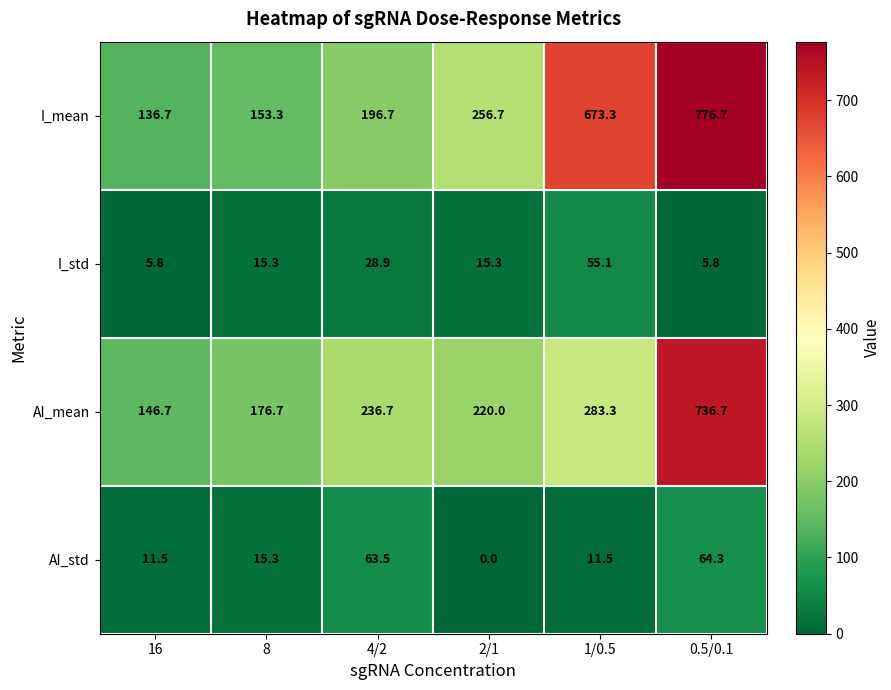

Reading right to left, what are all the values shown in this chart?

I_mean: 776.7	673.3	256.7	196.7	153.3	136.7
I_std: 5.8	55.1	15.3	28.9	15.3	5.8
AI_mean: 736.7	283.3	220.0	236.7	176.7	146.7
AI_std: 64.3	11.5	0.0	63.5	15.3	11.5